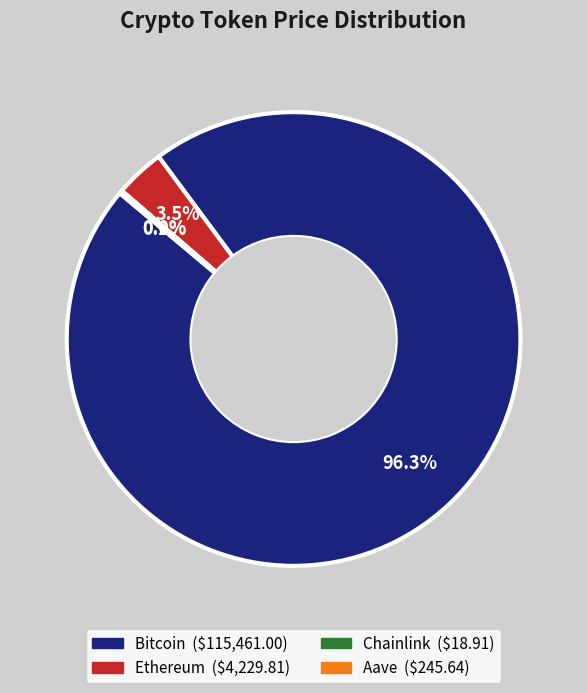

What is the largest slice in the pie chart?

Bitcoin